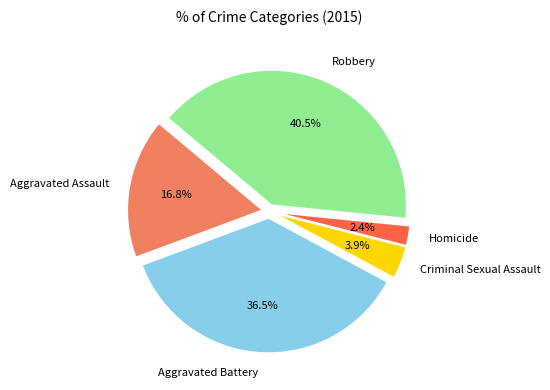

Between Aggravated Assault and Homicide, which is larger?

Aggravated Assault